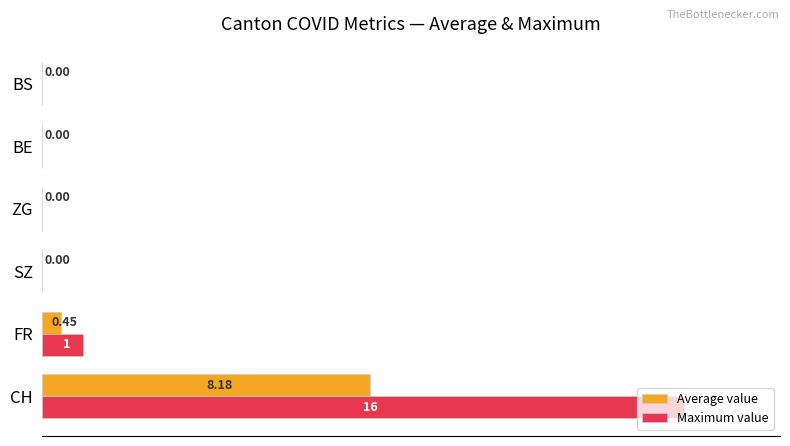

How many categories are shown in the chart?

6